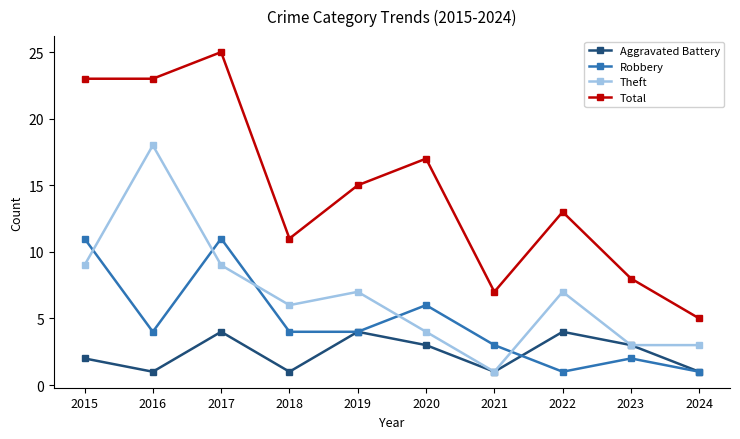

What is the value of the Theft point at the 9th from the left?

3